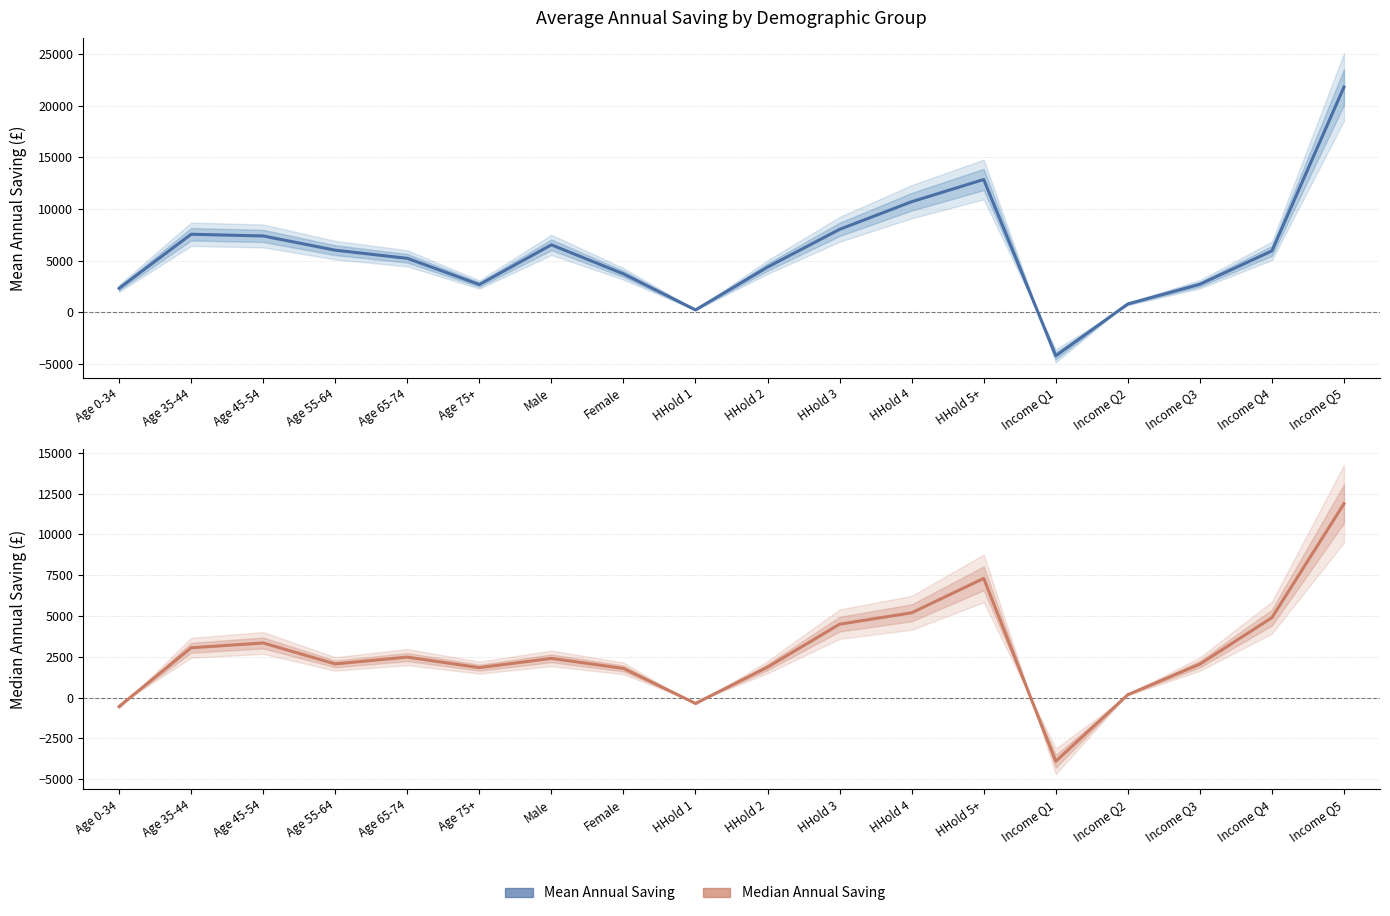

Between Age 75+ and Income Q4, which series saw the biggest shift?

Mean Annual Saving